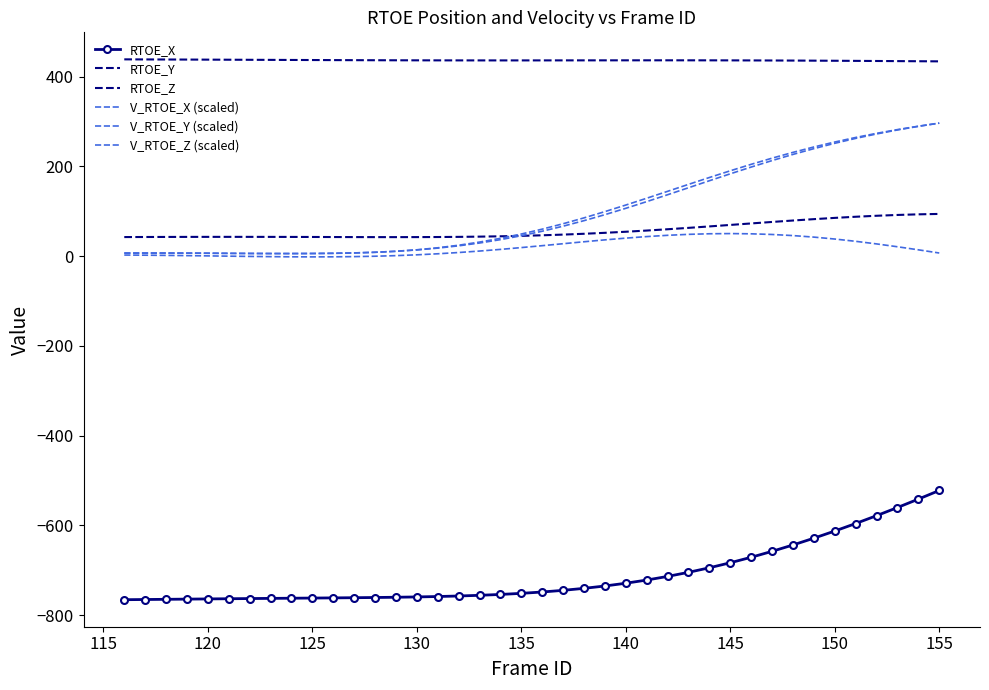

What is the highest value of the RTOE_Z series?

93.9